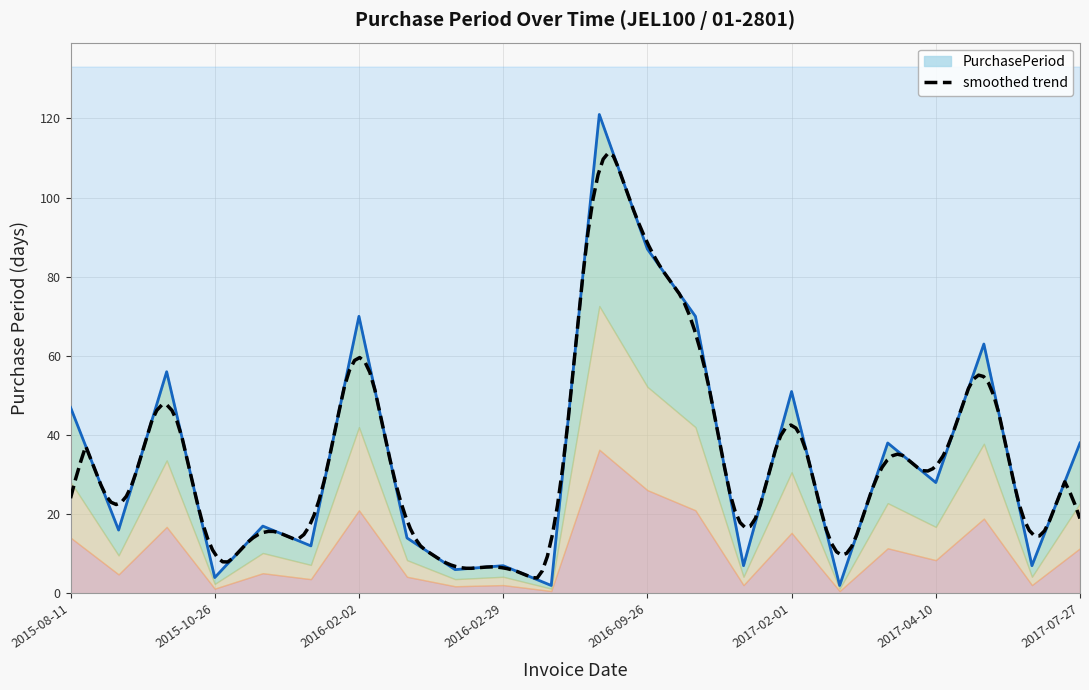

How many interior local valleys (lower than both neighbors) does the data have?

9